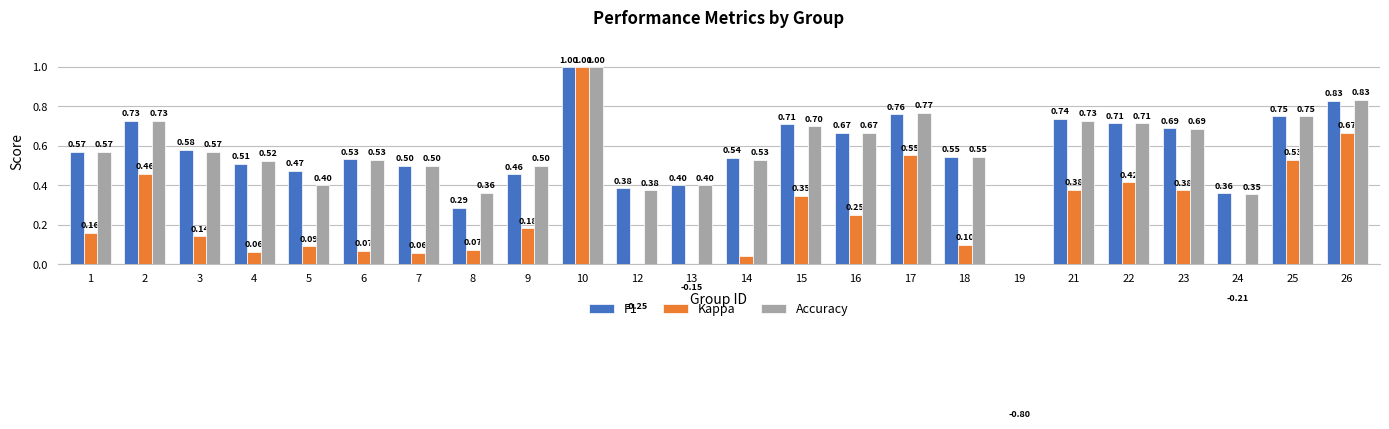

Which series has the widest spread of values?

Kappa